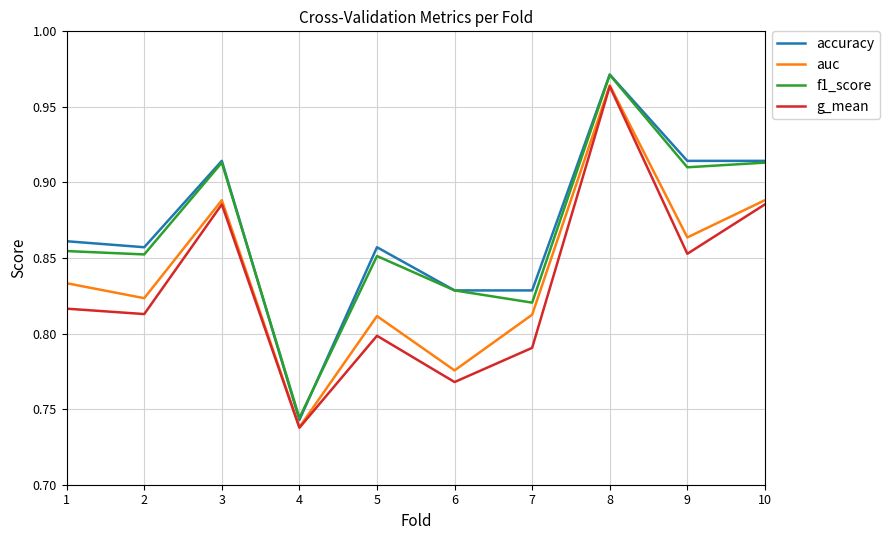

At which label does g_mean reach its peak?

8